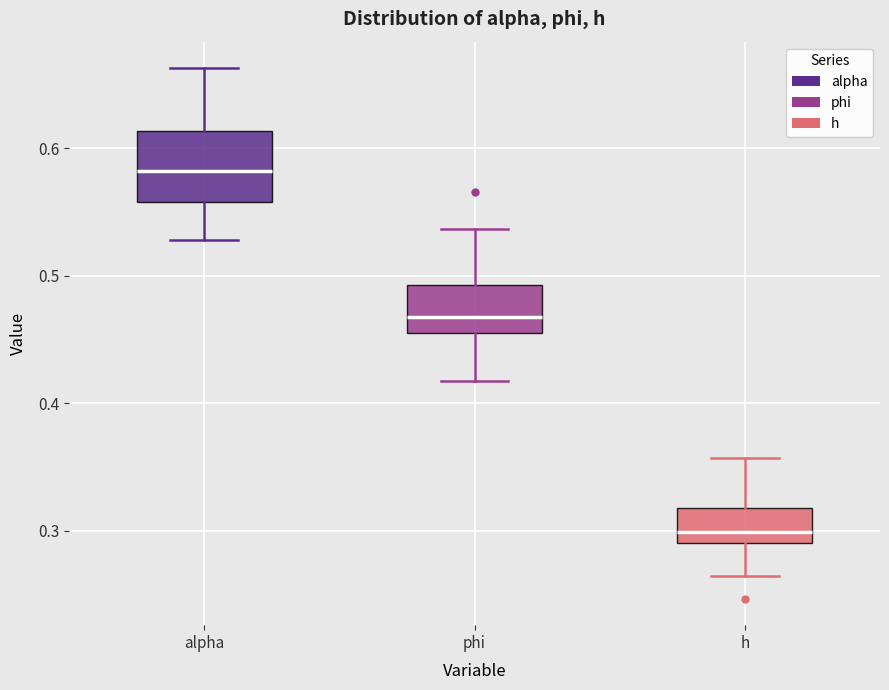

Reading left to right, read every box against the y-axis: the position of its median line, the range the box covers, and the ends of its whiskers. The values are not printed on the chart, so give them approximately, as read against the axis.

alpha: median 0.58, box 0.56 to 0.61, whiskers 0.53 to 0.66
phi: median 0.47, box 0.46 to 0.49, whiskers 0.42 to 0.54
h: median 0.30, box 0.29 to 0.32, whiskers 0.26 to 0.36